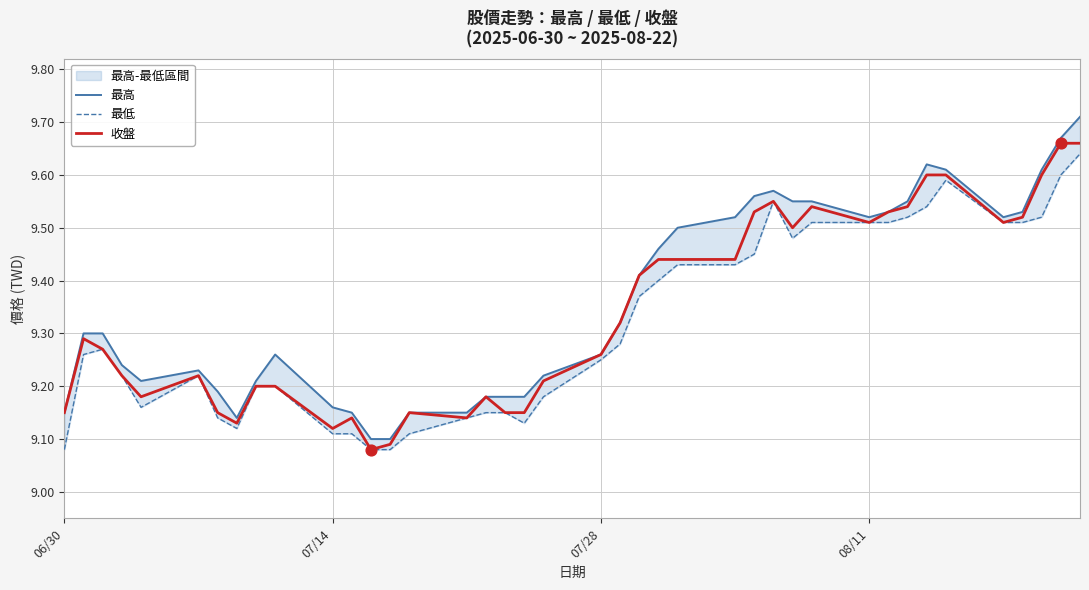

Which series contains the highest Y value?

最高